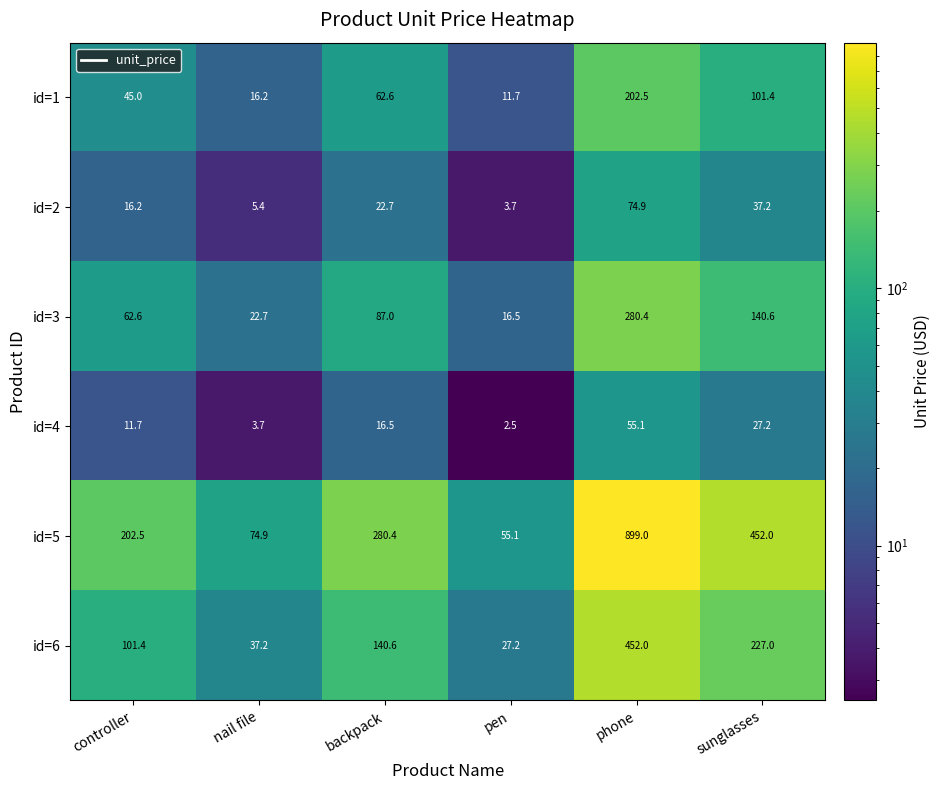

Rank the series at controller from highest to lowest value.

id=5, id=6, id=3, id=1, id=2, id=4